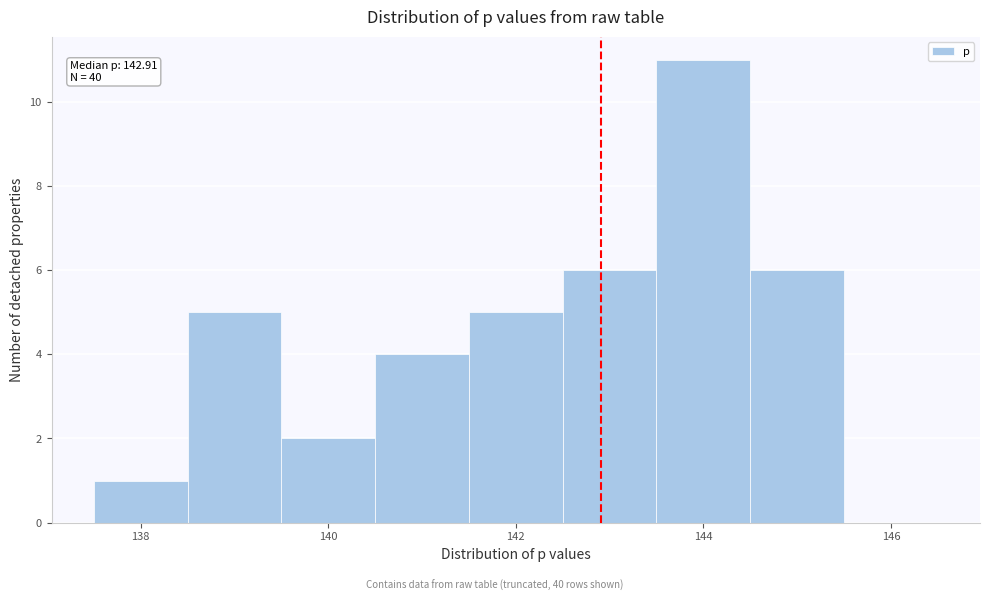

Over which range of the x-axis is the bar tallest?

143.5 to 144.5